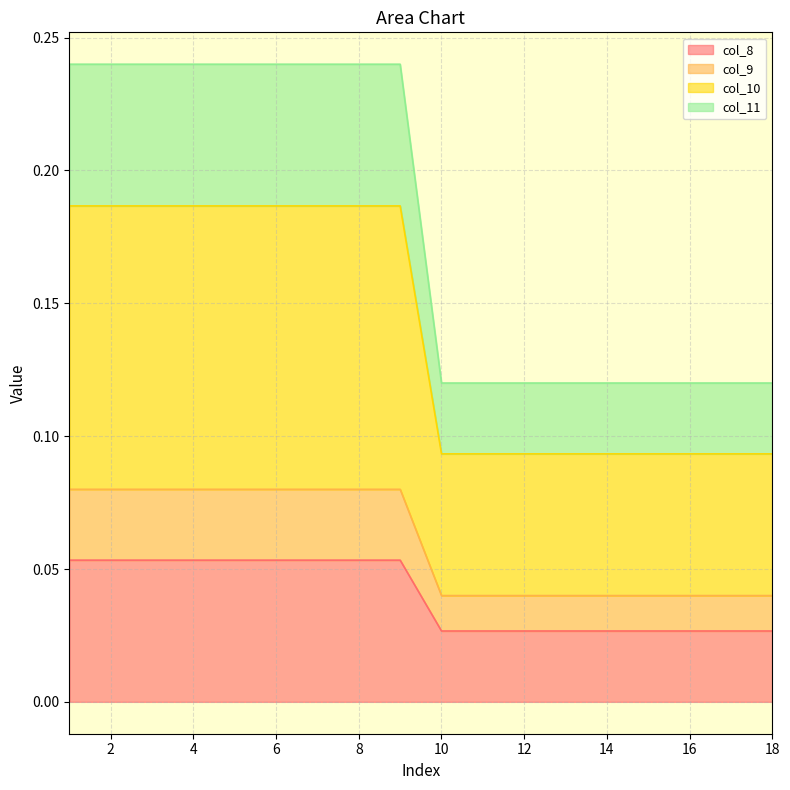

True or false: col_10 and col_8 intersect in this chart.

False